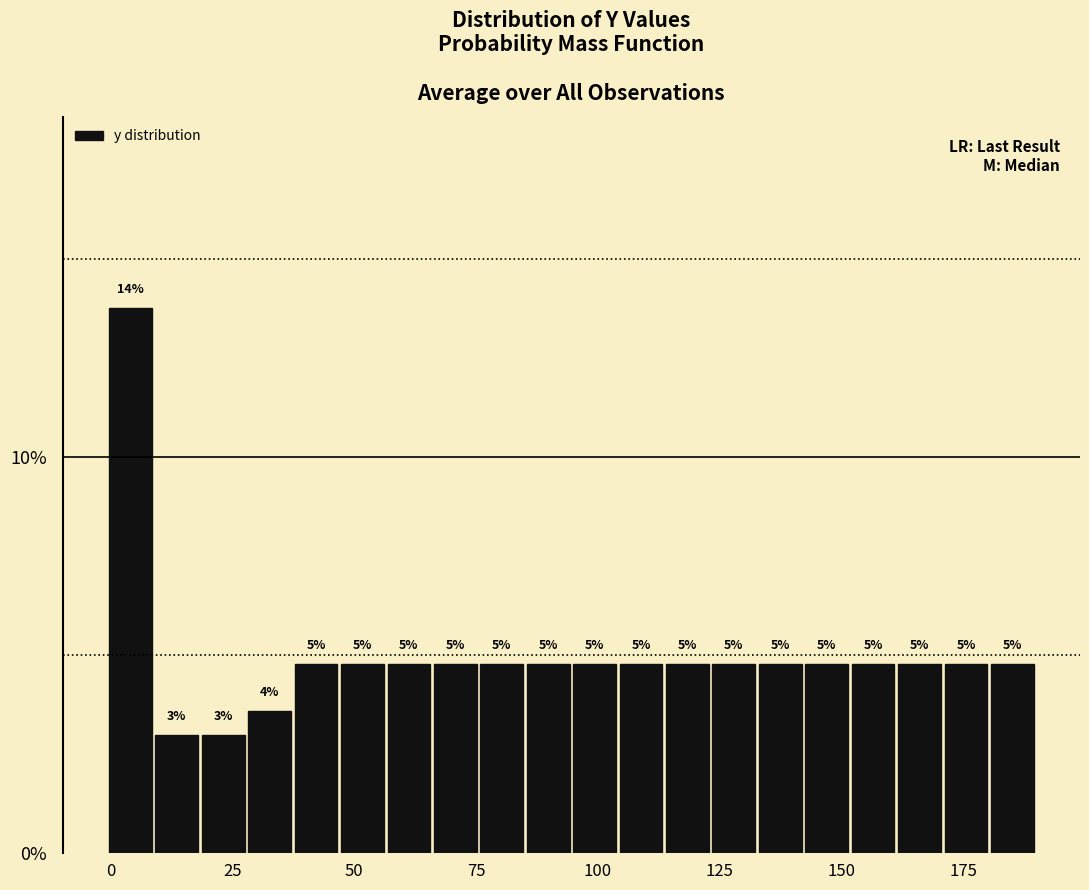

Read against the x-axis, roughly where is the centre of the tallest bar?

5